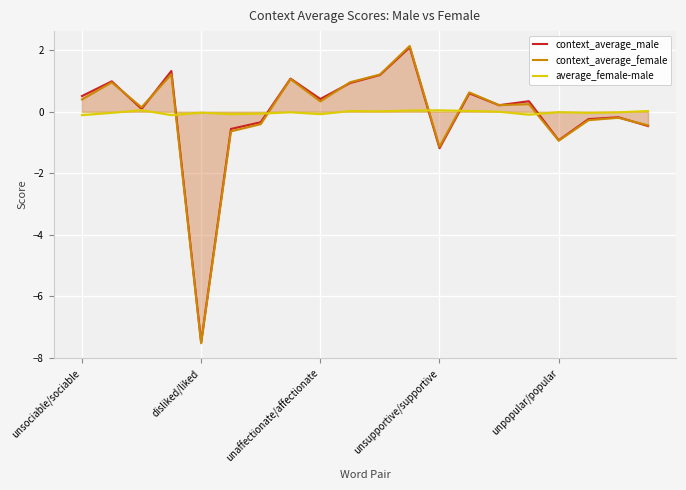

Is it true that context_average_male equals 0.5 at unsociable/sociable?

True